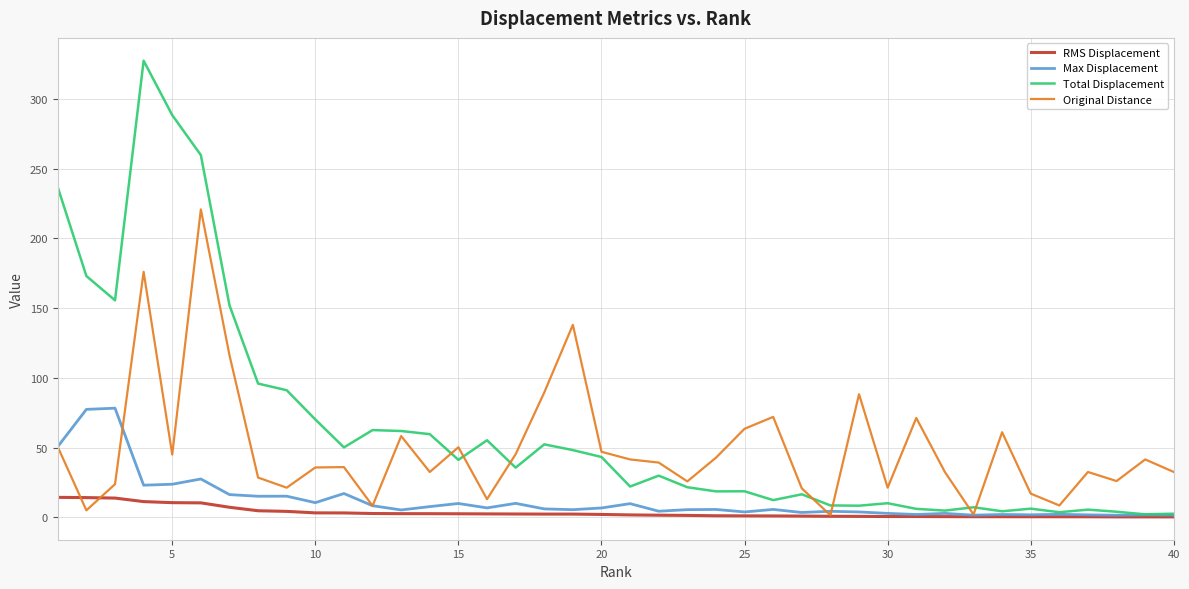

Which series has the largest range (max minus min)?

Total Displacement